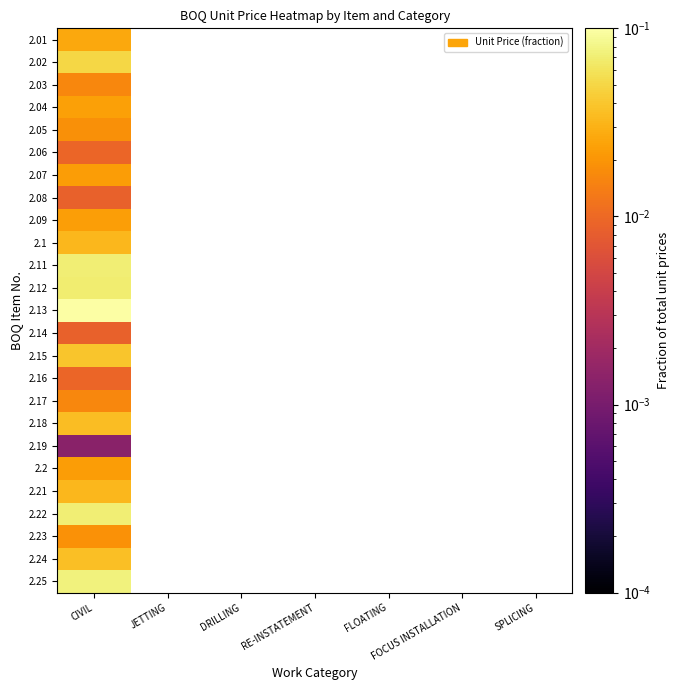

Rank the series at CIVIL from lowest to highest value.

2.19, 2.08, 2.14, 2.16, 2.06, 2.03, 2.17, 2.05, 2.23, 2.07, 2.2, 2.09, 2.04, 2.01, 2.1, 2.21, 2.18, 2.24, 2.15, 2.02, 2.12, 2.11, 2.22, 2.25, 2.13